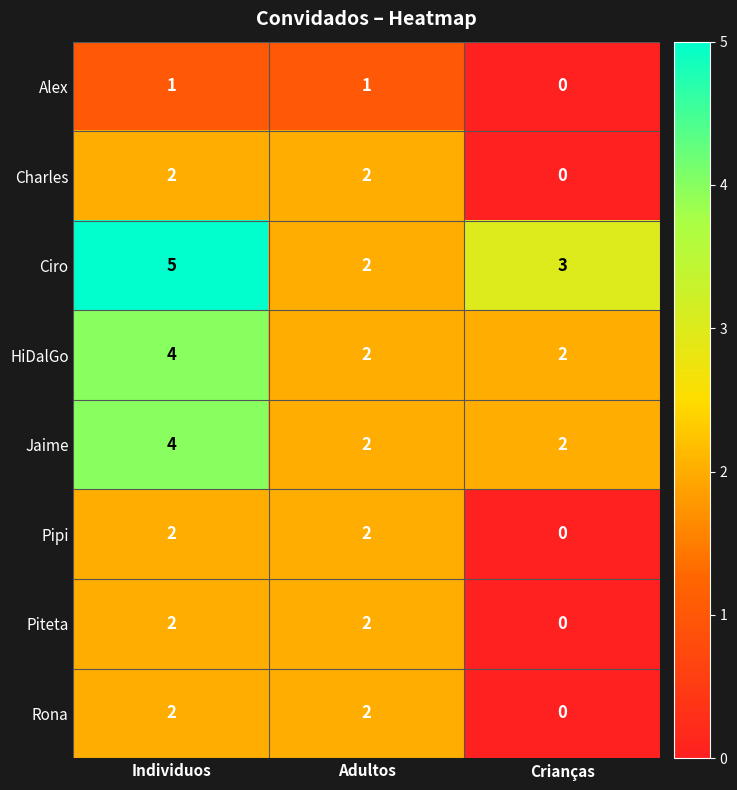

At which category is the sum across all series the highest?

Individuos